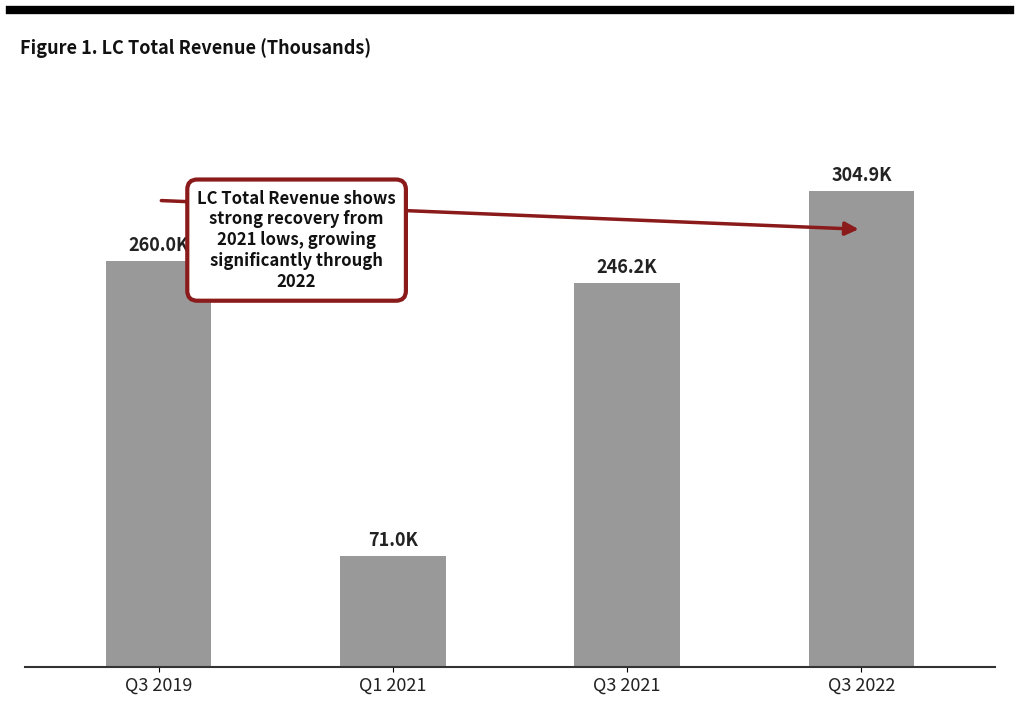

The value at Q3 2022 is 304900. True or false?

True